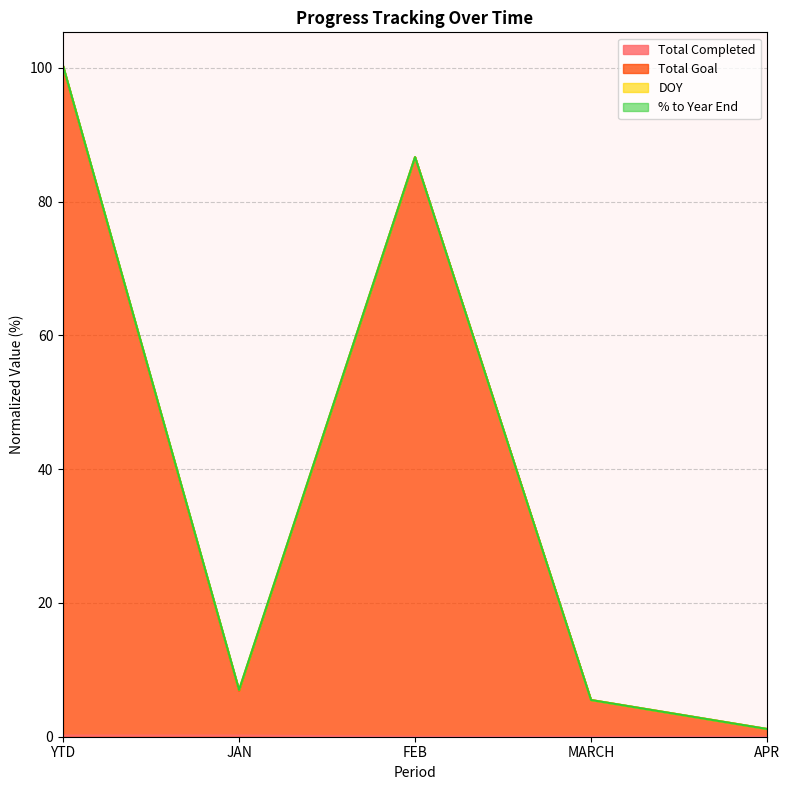

At which label is Total Goal closest to 50?

FEB